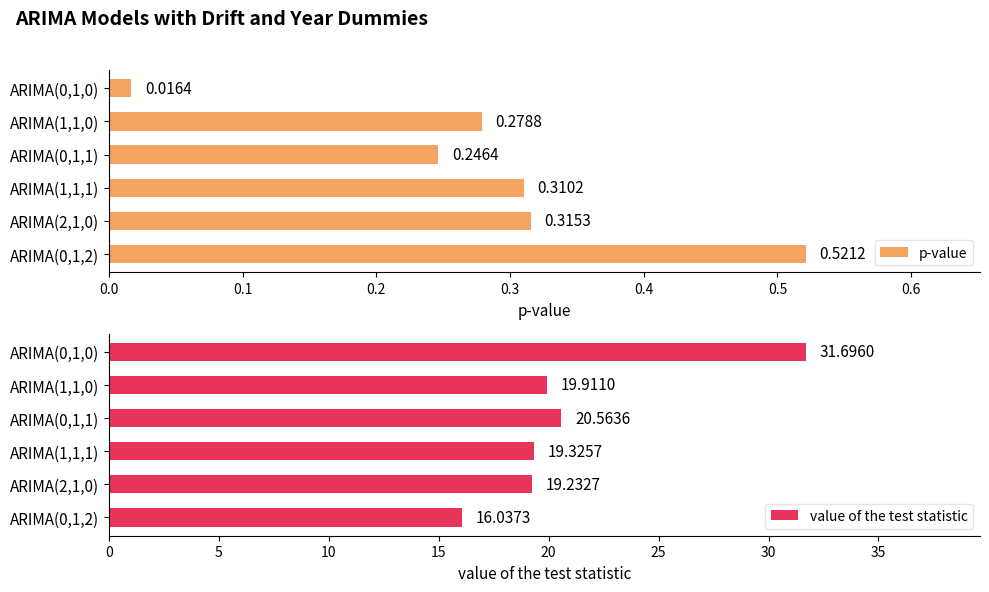

How many groups of bars are there?

6